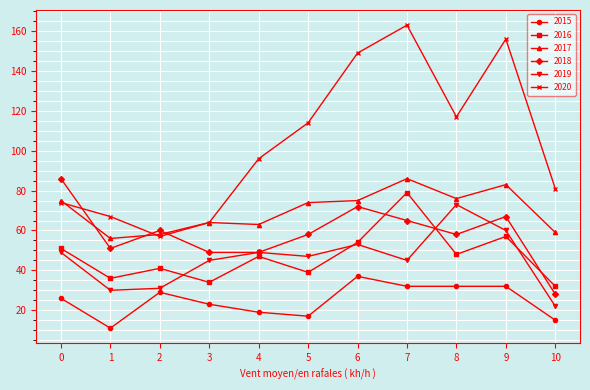

Which series changed the most between 2 and 4?

2020